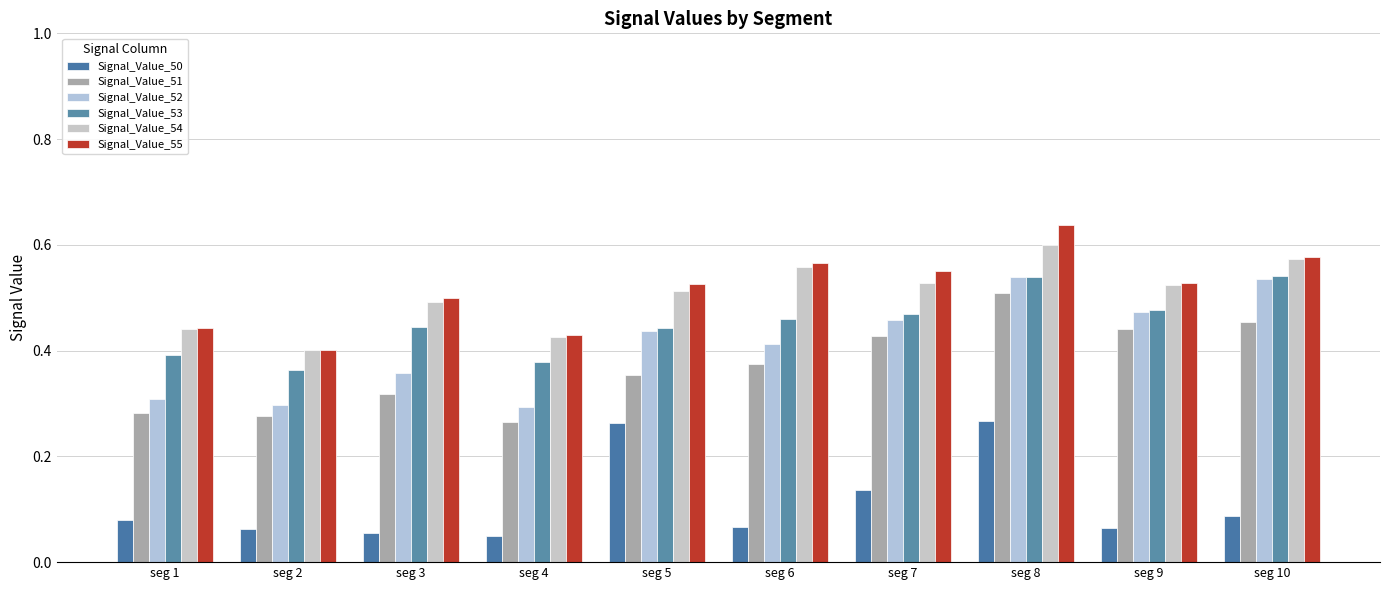

Which series has the widest spread of values?

Signal_Value_52